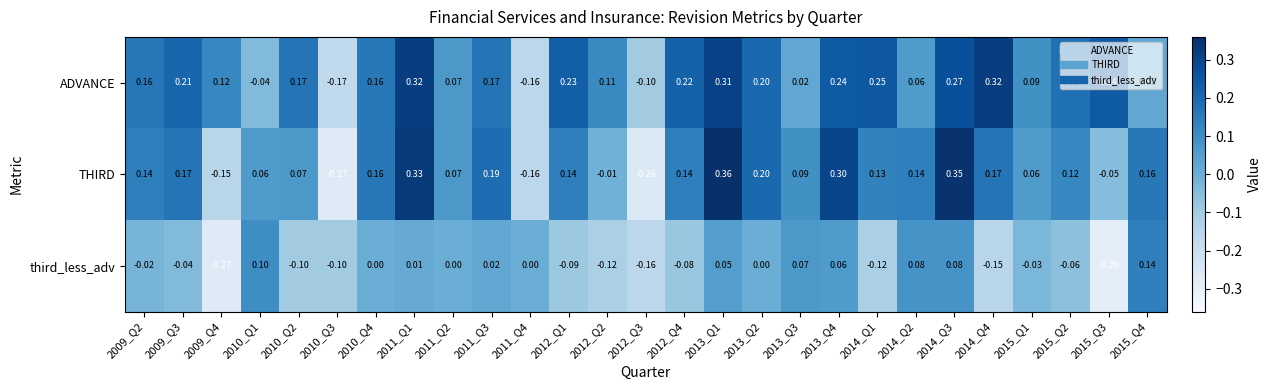

Rank the series by their maximum value, from highest to lowest.

THIRD, ADVANCE, third_less_adv